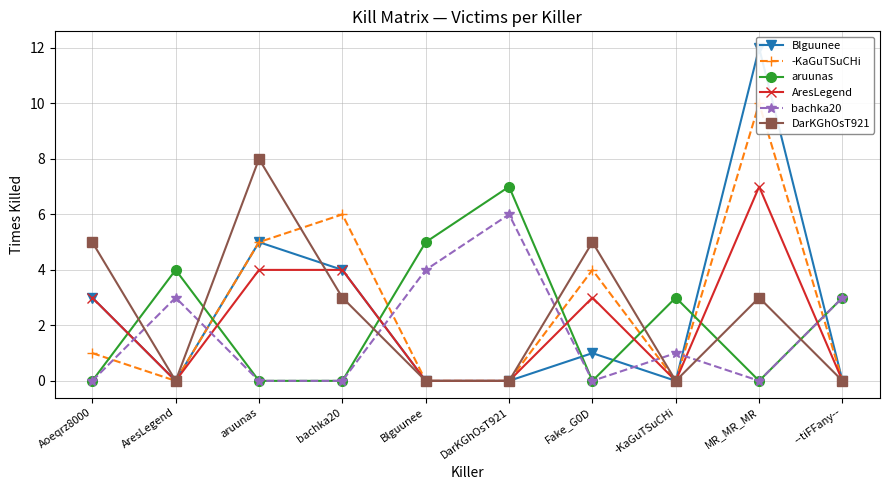

Reading right to left, what are all the values shown in this chart?

Blguunee: --tiFFany--=0	MR_MR_MR=12	-KaGuTSuCHi=0	Fake_G0D=1	DarKGhOsT921=0	Blguunee=0	bachka20=4	aruunas=5	AresLegend=0	Aoeqrz8000=3
-KaGuTSuCHi: --tiFFany--=0	MR_MR_MR=10	-KaGuTSuCHi=0	Fake_G0D=4	DarKGhOsT921=0	Blguunee=0	bachka20=6	aruunas=5	AresLegend=0	Aoeqrz8000=1
aruunas: --tiFFany--=3	MR_MR_MR=0	-KaGuTSuCHi=3	Fake_G0D=0	DarKGhOsT921=7	Blguunee=5	bachka20=0	aruunas=0	AresLegend=4	Aoeqrz8000=0
AresLegend: --tiFFany--=0	MR_MR_MR=7	-KaGuTSuCHi=0	Fake_G0D=3	DarKGhOsT921=0	Blguunee=0	bachka20=4	aruunas=4	AresLegend=0	Aoeqrz8000=3
bachka20: --tiFFany--=3	MR_MR_MR=0	-KaGuTSuCHi=1	Fake_G0D=0	DarKGhOsT921=6	Blguunee=4	bachka20=0	aruunas=0	AresLegend=3	Aoeqrz8000=0
DarKGhOsT921: --tiFFany--=0	MR_MR_MR=3	-KaGuTSuCHi=0	Fake_G0D=5	DarKGhOsT921=0	Blguunee=0	bachka20=3	aruunas=8	AresLegend=0	Aoeqrz8000=5